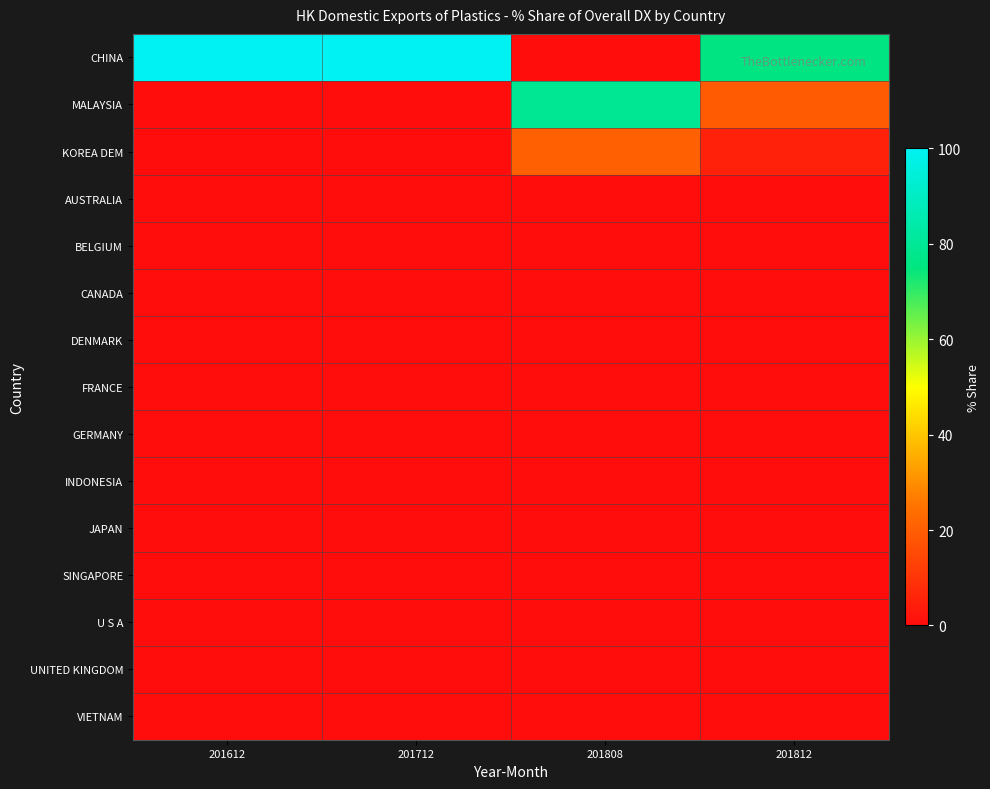

Rank the series by their maximum value, from lowest to highest.

AUSTRALIA, BELGIUM, CANADA, DENMARK, FRANCE, GERMANY, INDONESIA, JAPAN, SINGAPORE, U S A, UNITED KINGDOM, VIETNAM, KOREA DEM, MALAYSIA, CHINA